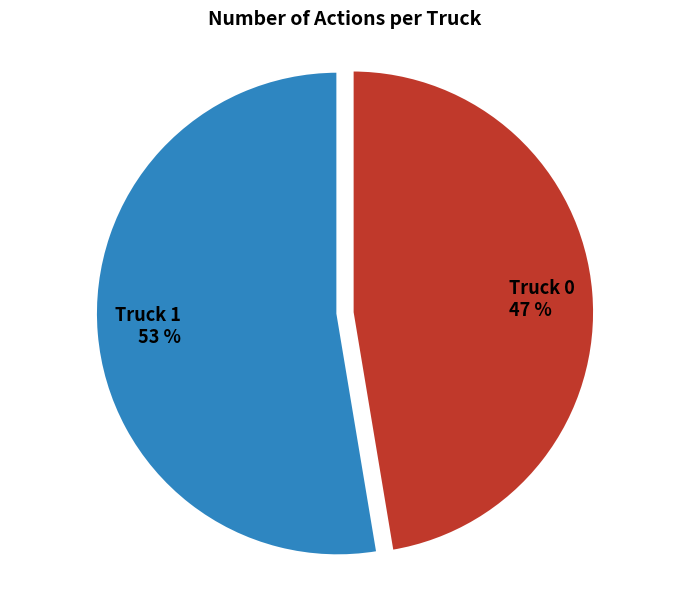

How many segments does this pie chart have?

2